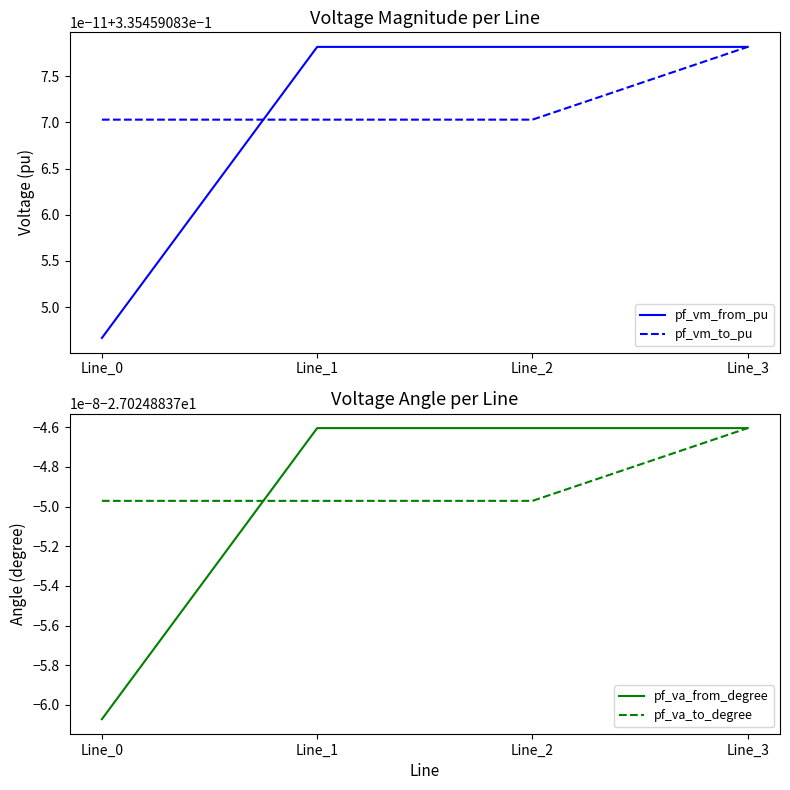

Which category has the highest value in the pf_va_to_degree series?

Line_3